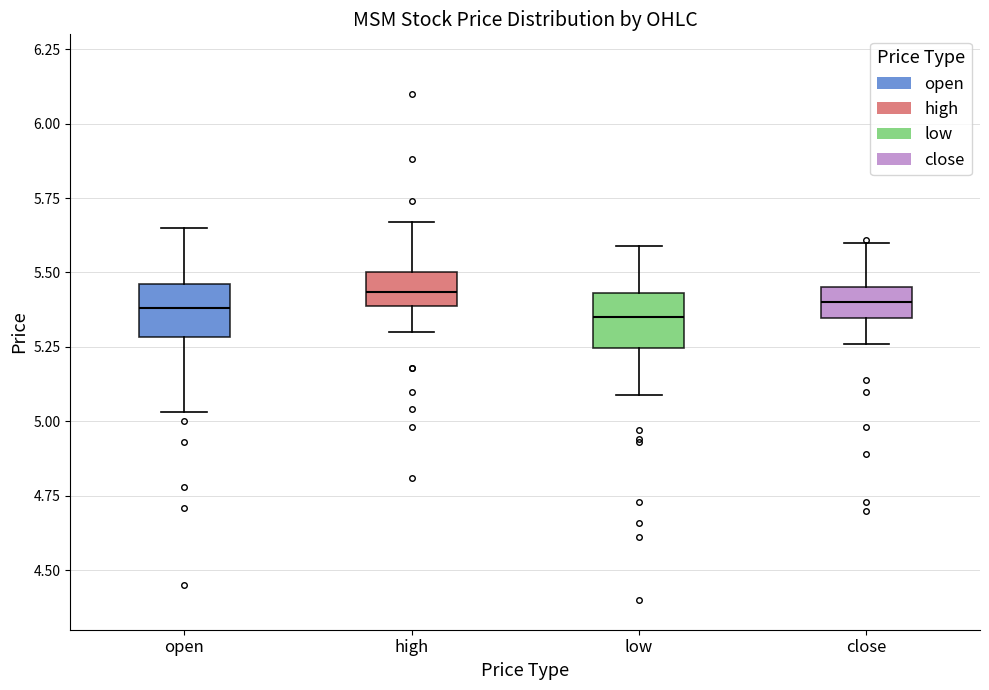

Reading left to right, read every box against the y-axis: the position of its median line, the range the box covers, and the ends of its whiskers. The values are not printed on the chart, so give them approximately, as read against the axis.

open: median 5.40, box 5.30 to 5.45, whiskers 5.05 to 5.65
high: median 5.45, box 5.40 to 5.50, whiskers 5.30 to 5.65
low: median 5.35, box 5.25 to 5.45, whiskers 5.10 to 5.60
close: median 5.40, box 5.35 to 5.45, whiskers 5.25 to 5.60